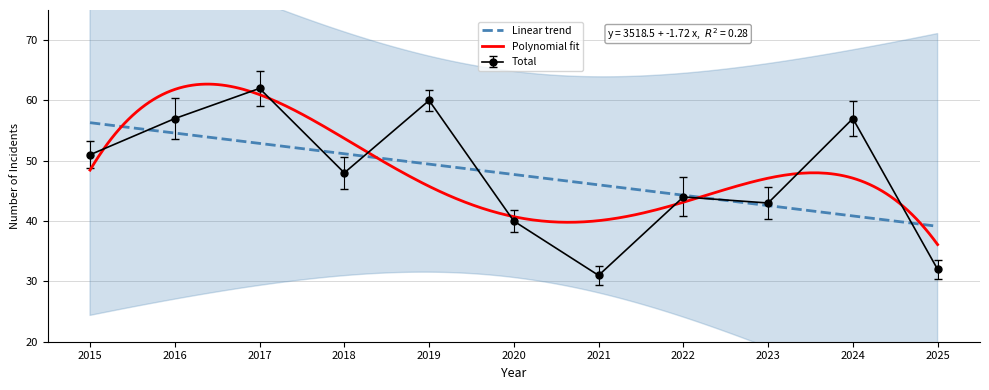

Which series has the largest total across all categories?

Total